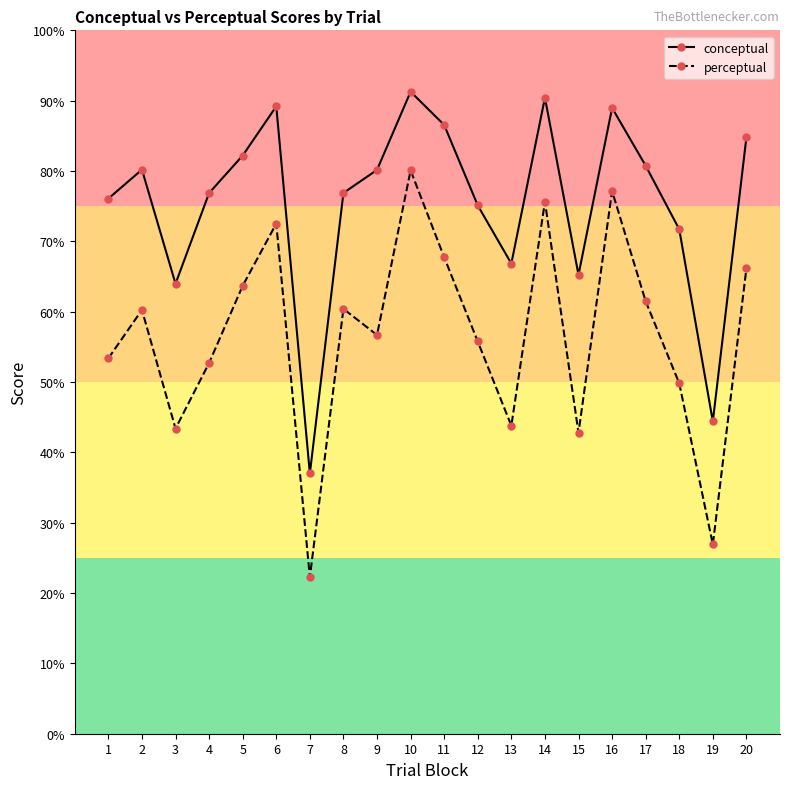

Is the value of conceptual at 5 greater than the value of perceptual at 2?

Yes